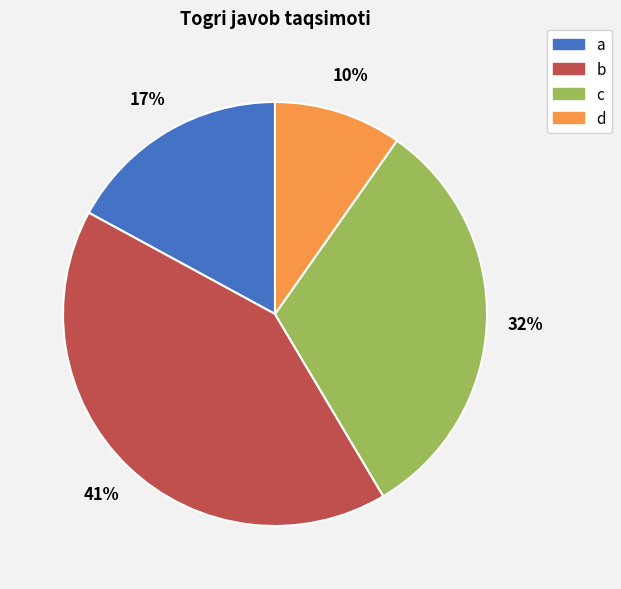

Combined, do b and d account for over 50%?

Yes